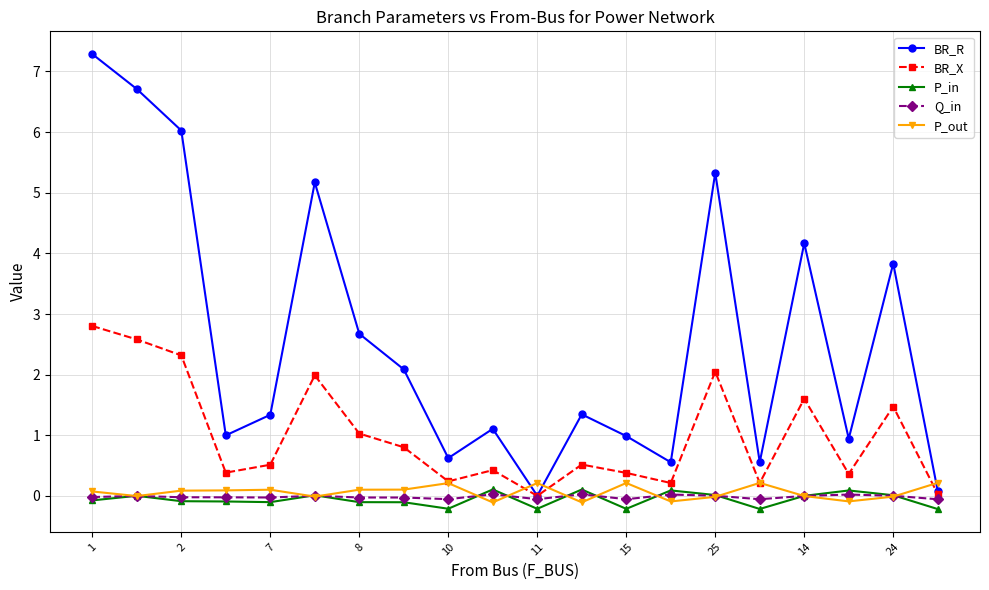

Which series has the widest spread of values?

BR_R